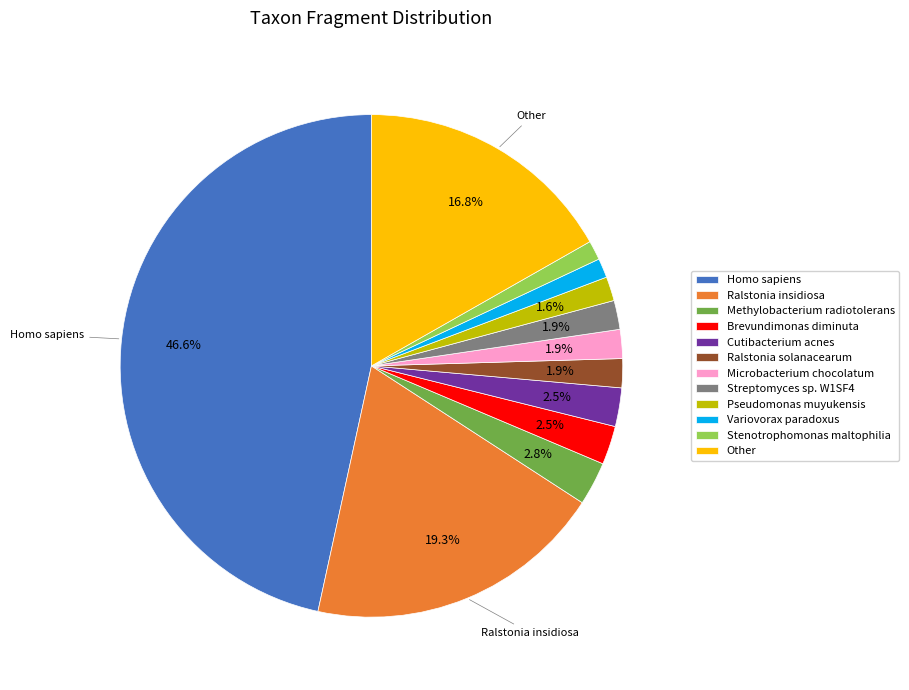

How much of the chart is everything except Methylobacterium radiotolerans?

97.2%